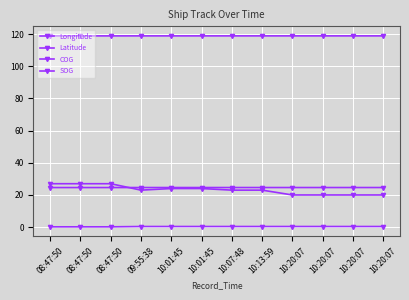

True or false: Latitude and SOG intersect in this chart.

False